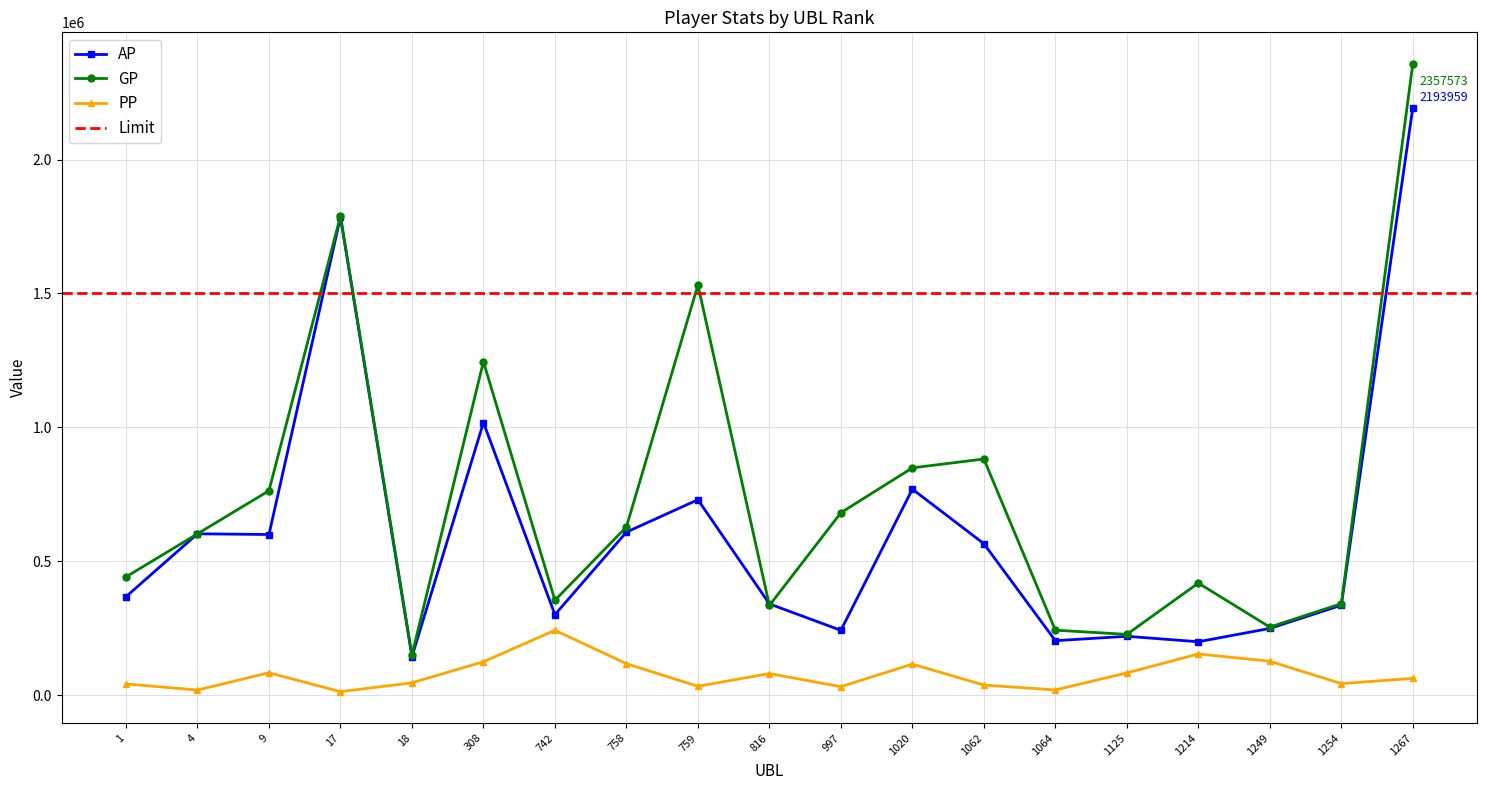

What is the minimum value for PP?

13345